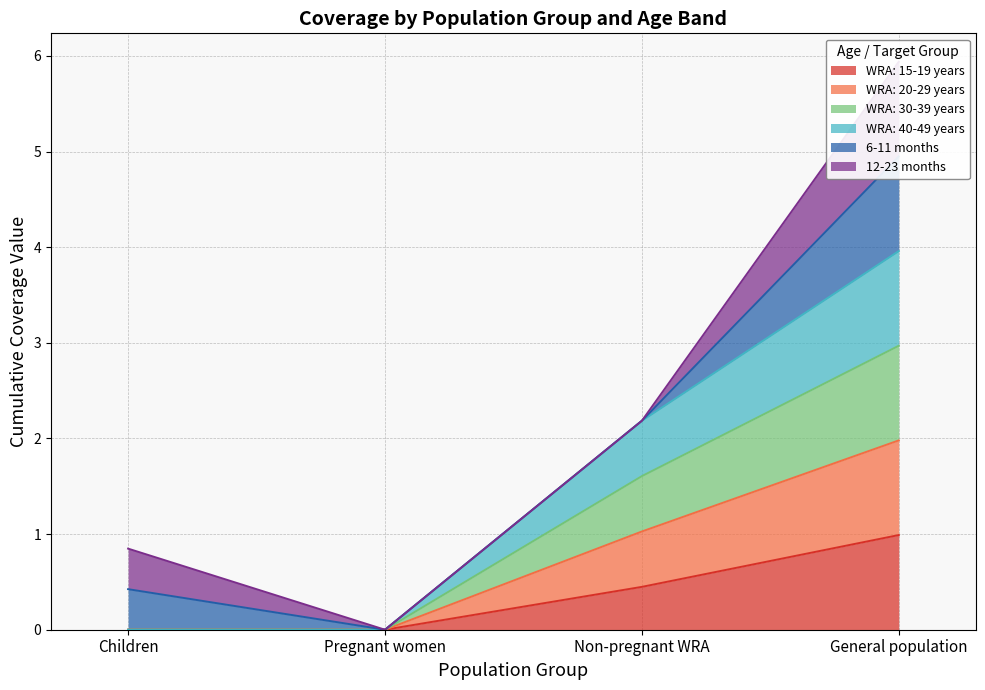

How many positive values does the WRA: 20-29 years series have?

2